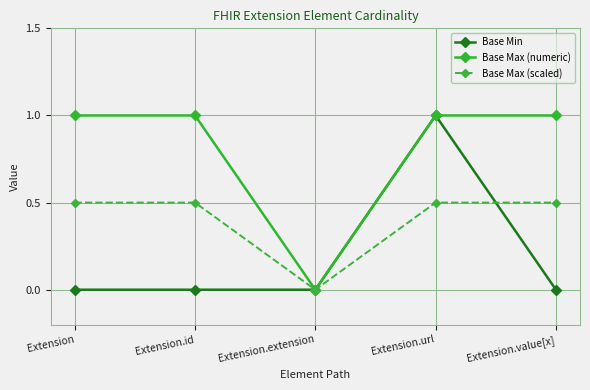

Rank the series at Extension from highest to lowest value.

Base Max (numeric), Base Max (scaled), Base Min